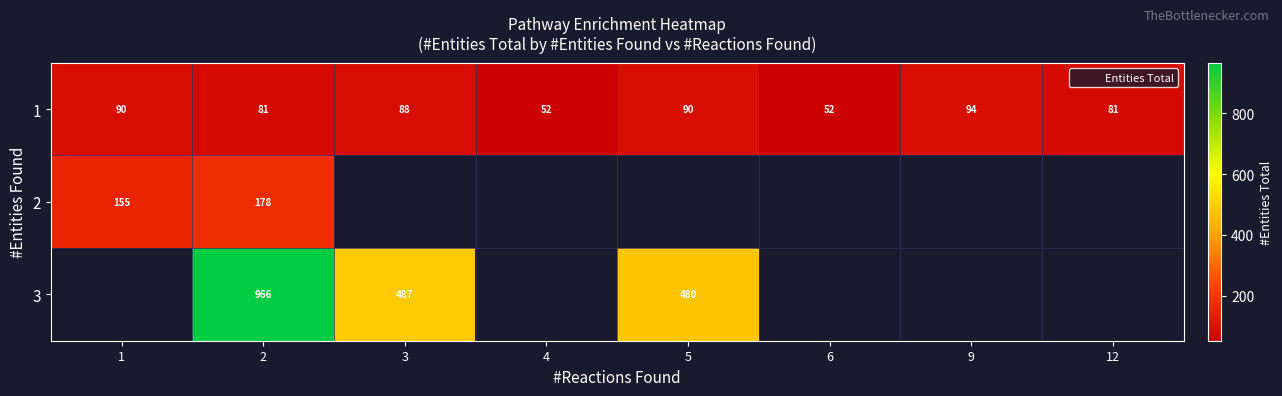

What is the difference between the 1 values at 9 and 4?

42.0